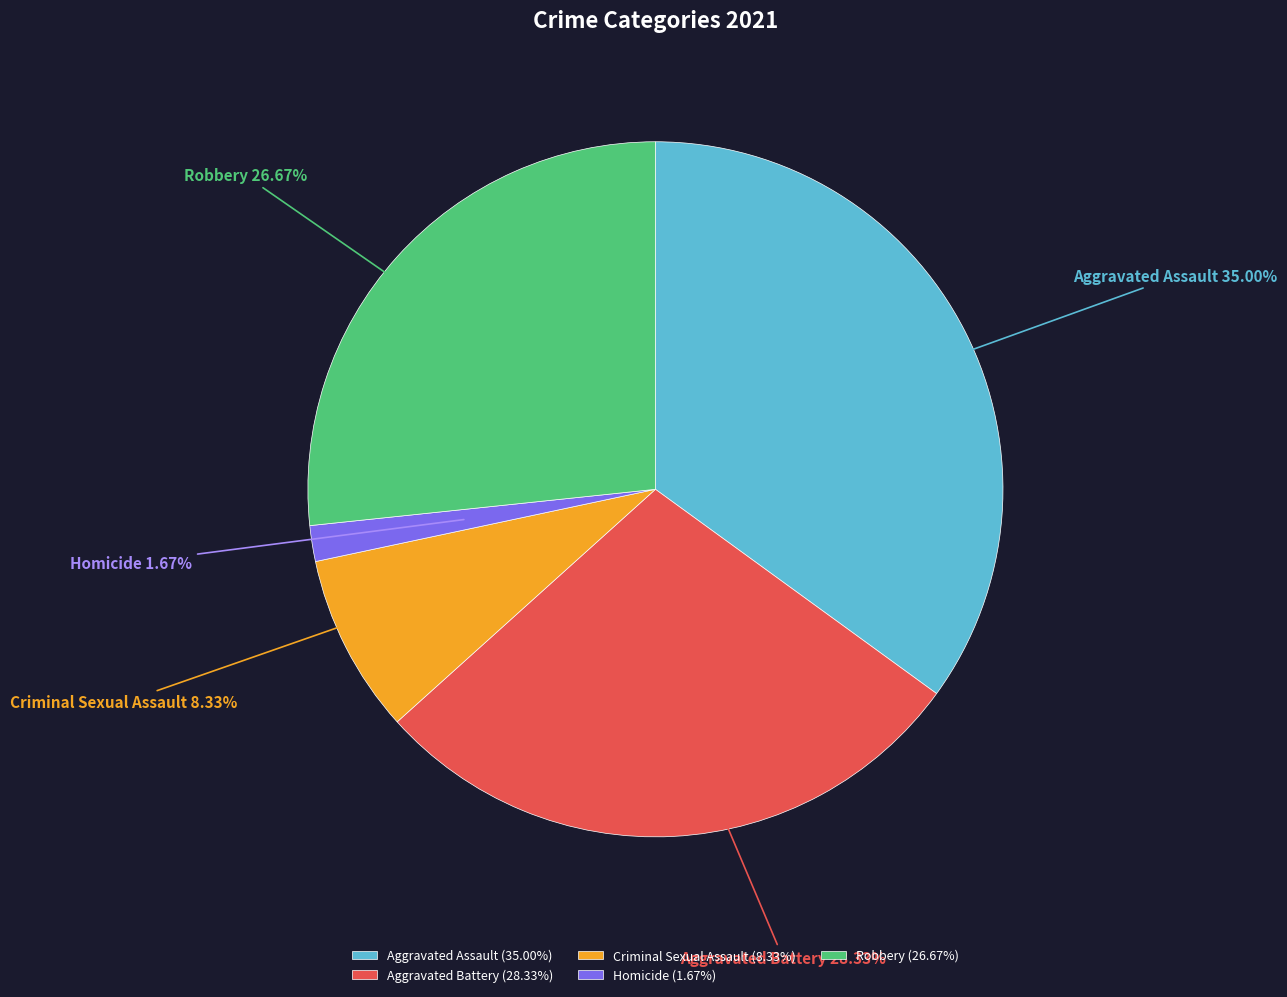

The Aggravated Assault slice represents 27% of the pie. True or false?

False